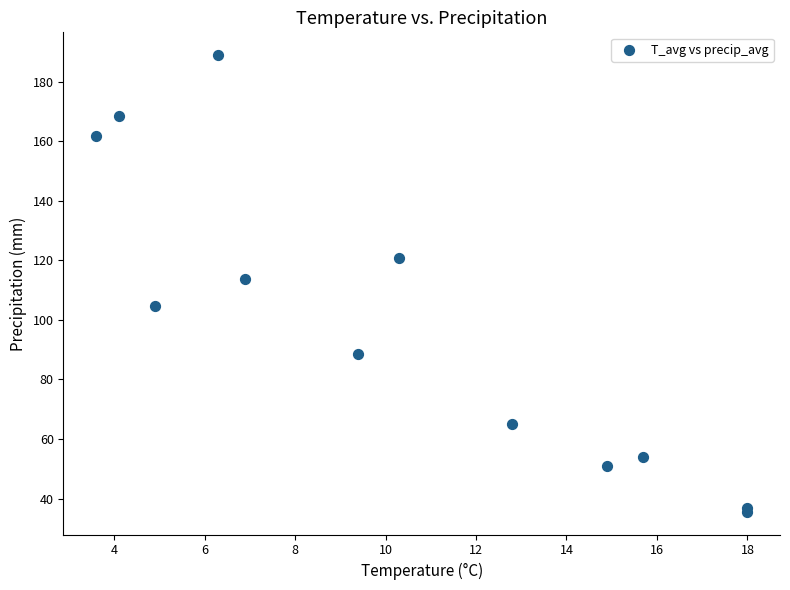

What Y value in the scatter plot is closest to 112?

113.9